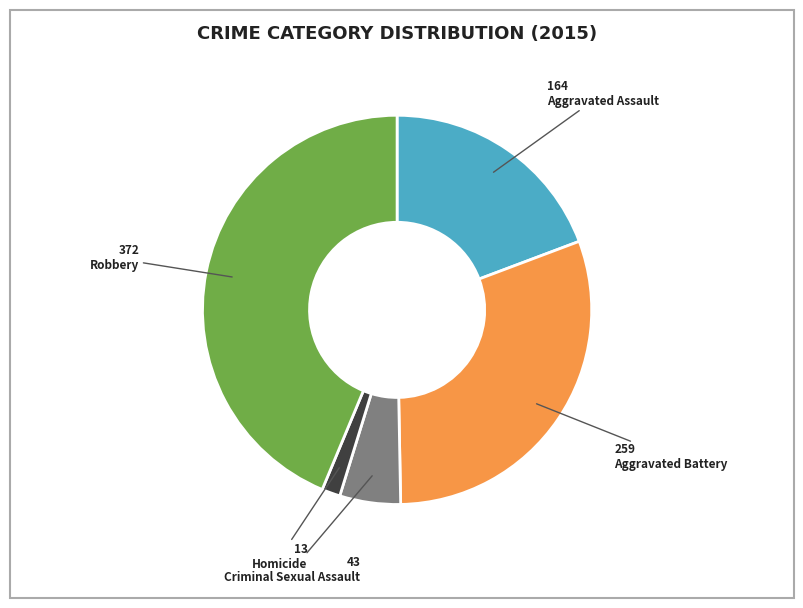

Does Criminal Sexual Assault represent more than half of the total?

No